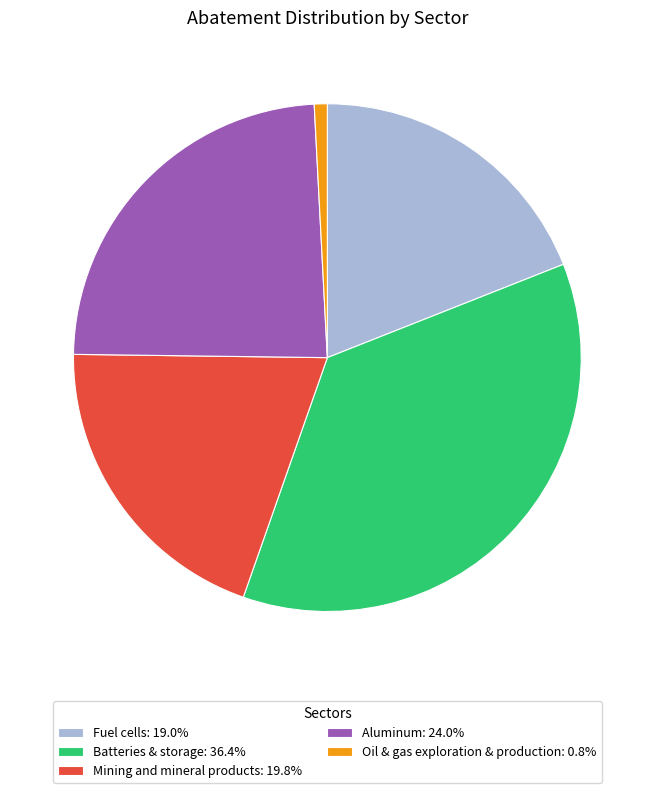

Does any single category account for the majority?

No